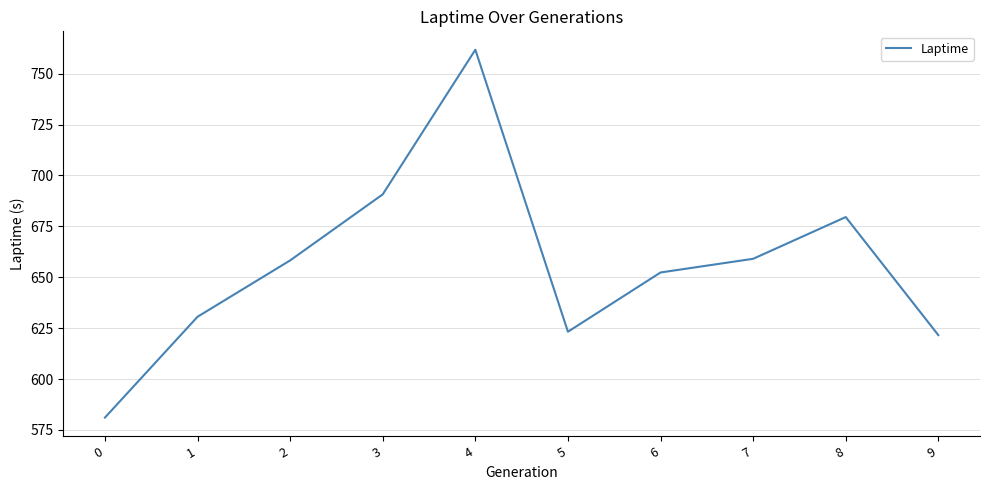

At which category does the chart reach its peak across all series?

4